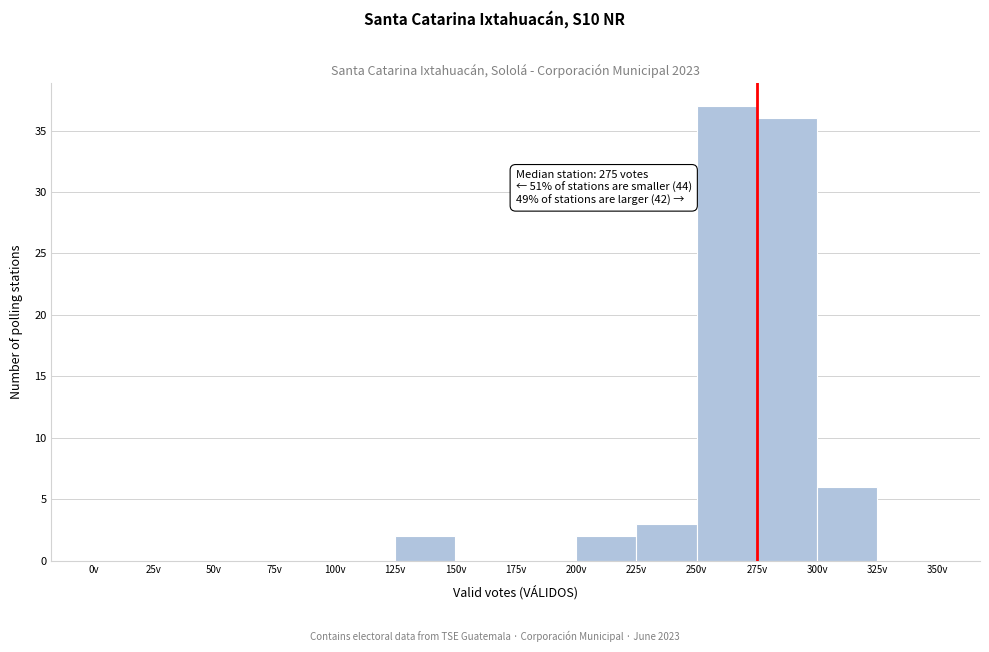

Which range on the x-axis has the tallest bar?

250 to 275